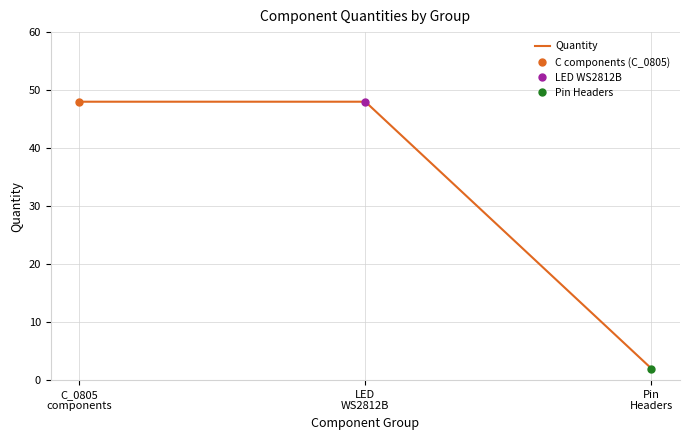

Is it true that the value at C_0805
components is 65?

False